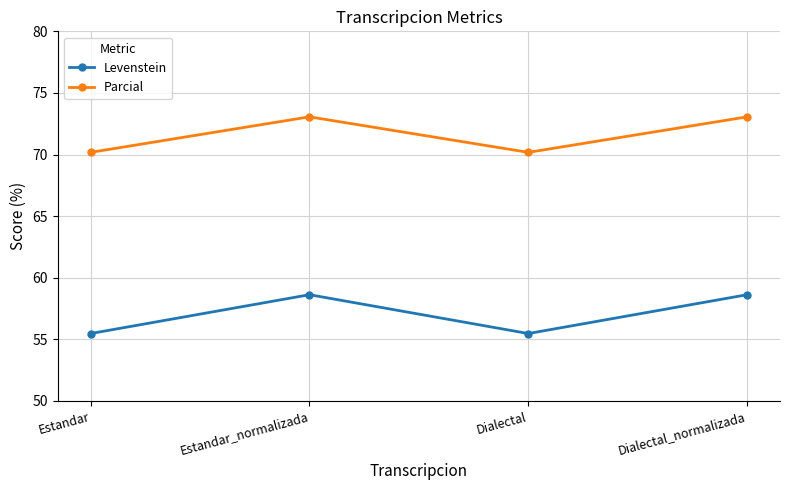

True or false: Parcial has more than 0 points higher than both neighbors.

True